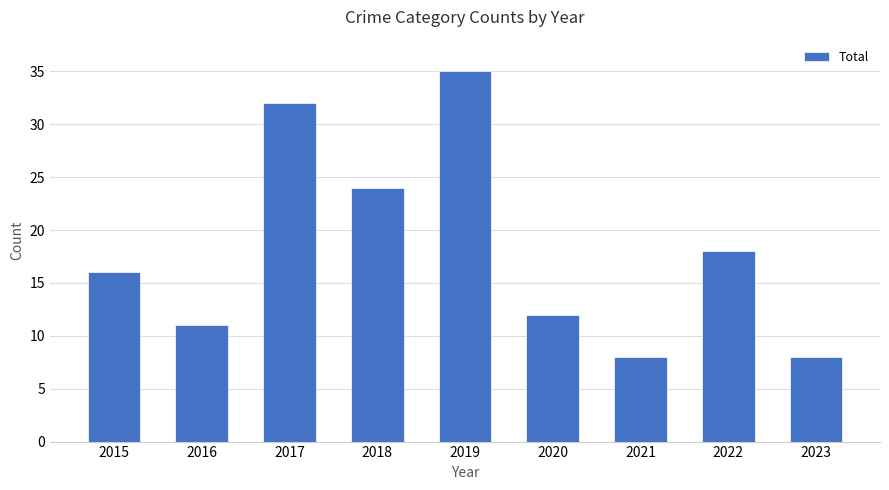

What value does the data have at 2019, to the nearest 10?

40